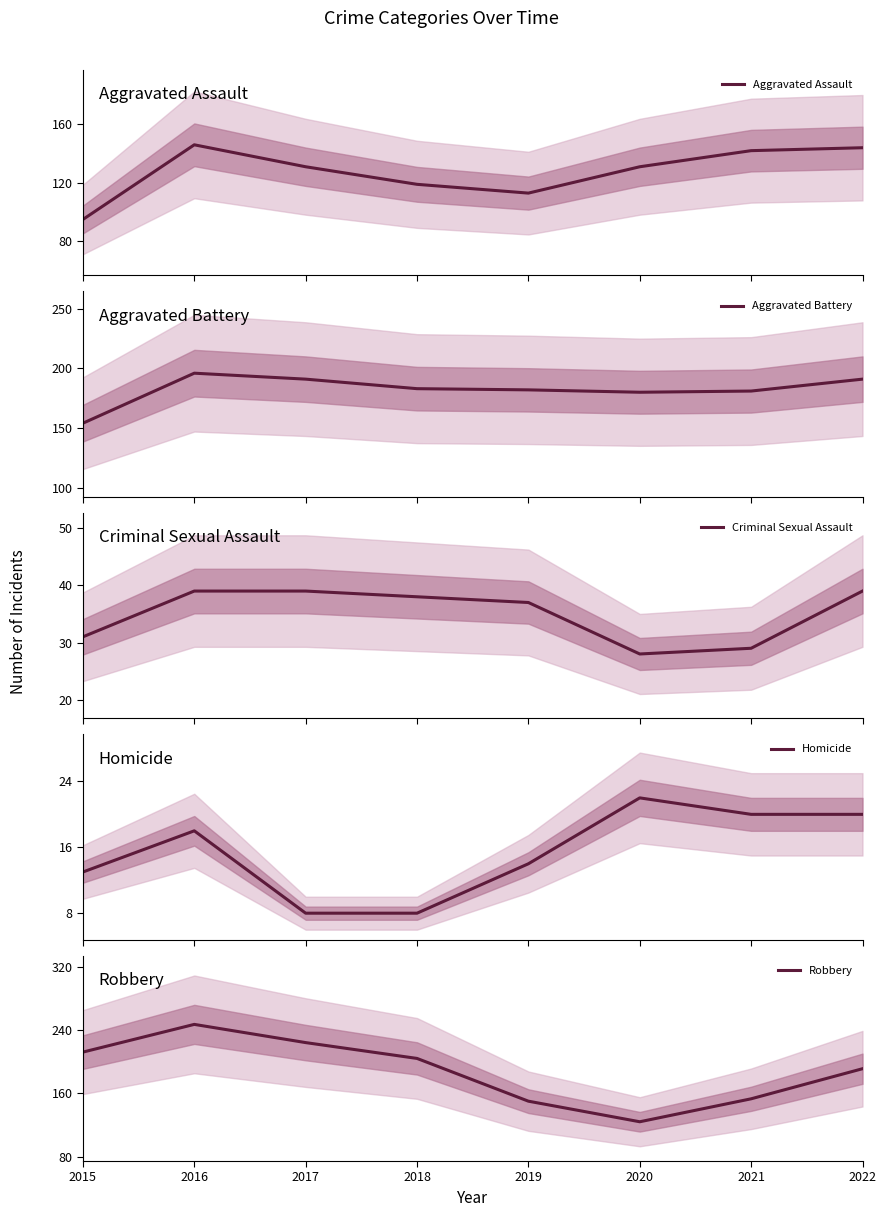

True or false: Robbery and Homicide intersect in this chart.

False